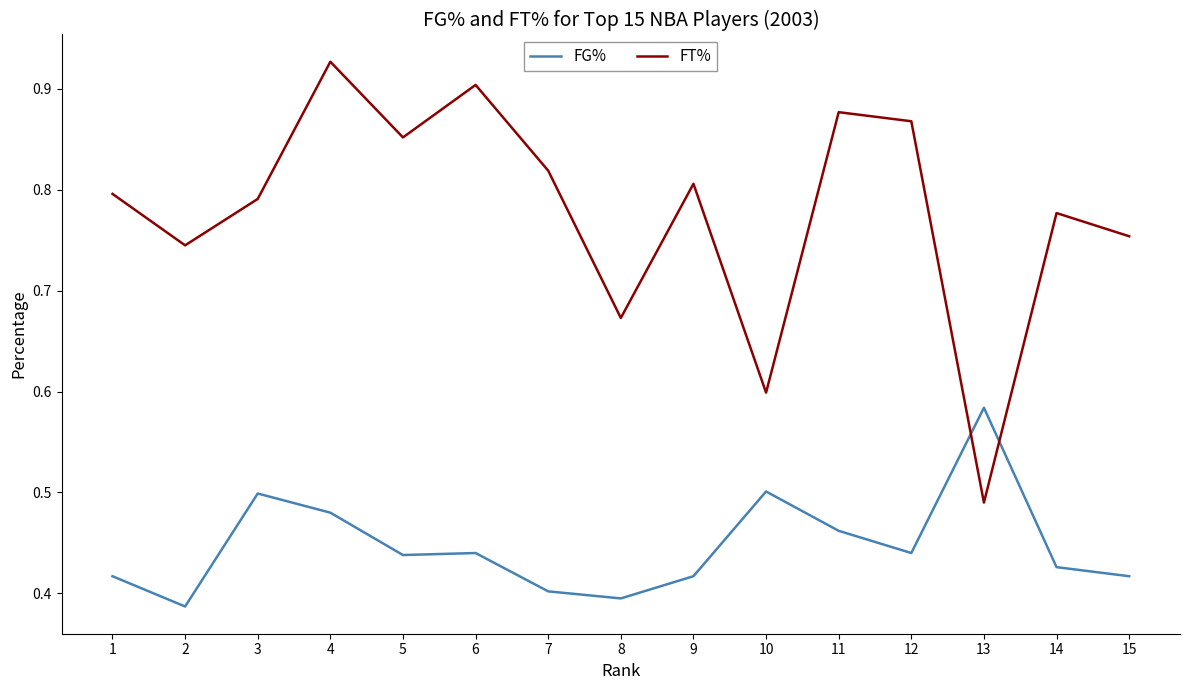

Which series ends up on top after the final intersection of FT% and FG%?

FT%